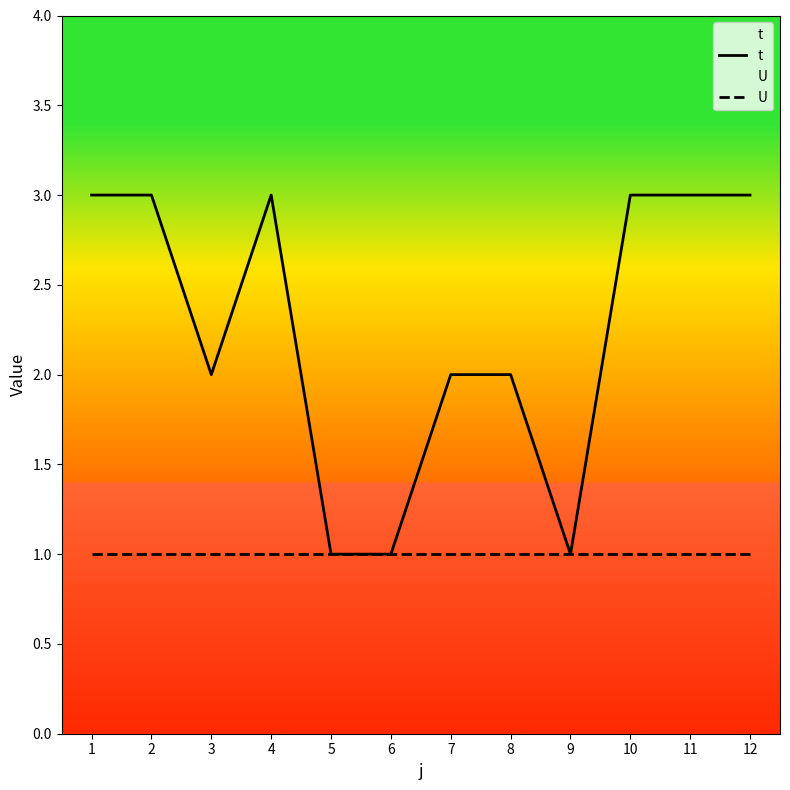

The value of t at 3 is 1. True or false?

False